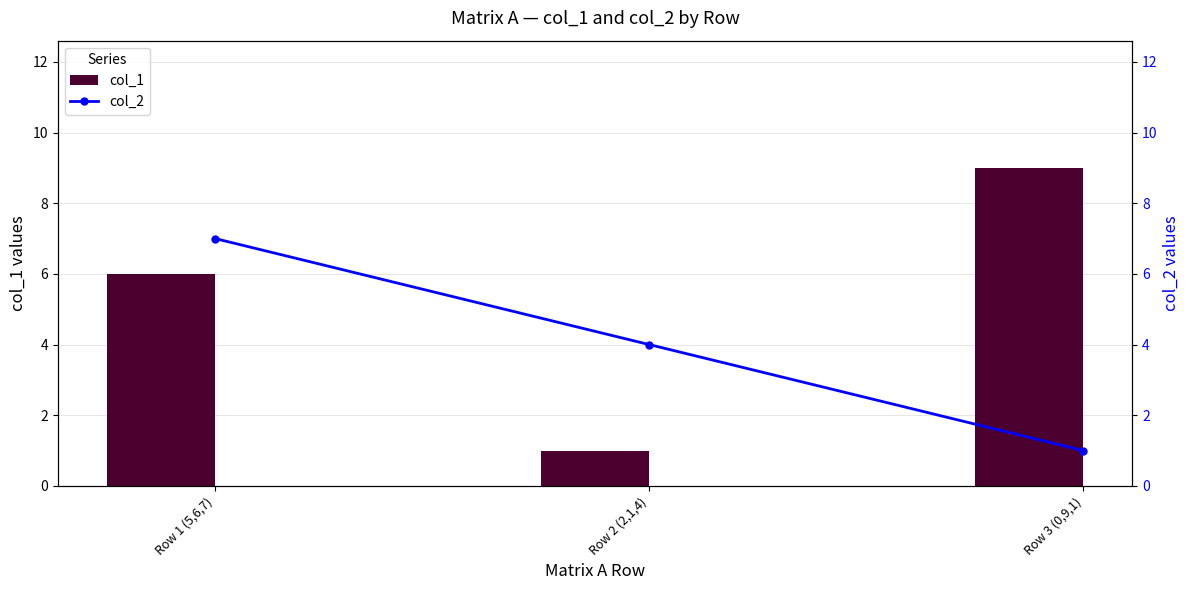

Which series has the largest total across all categories?

col_1